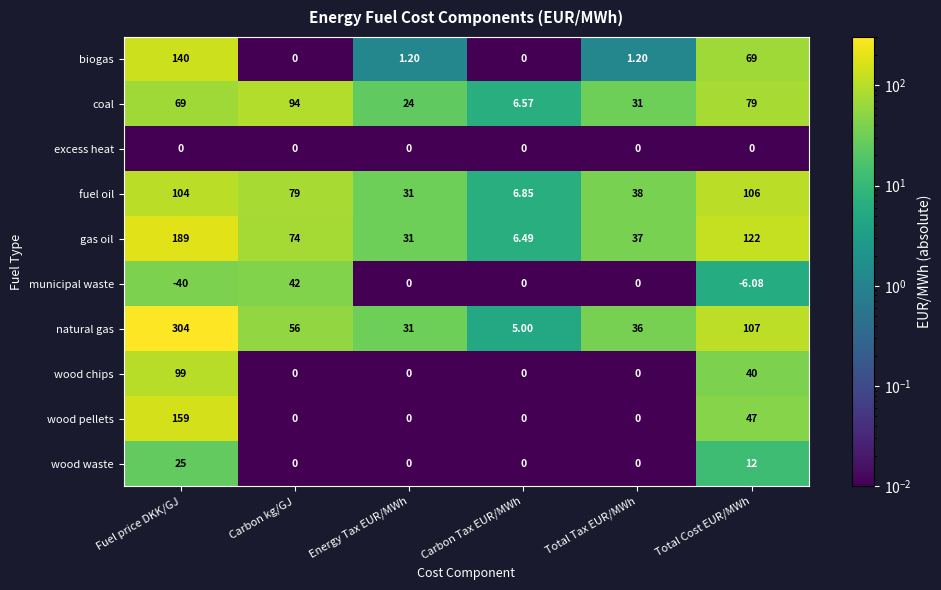

Which series changed the most between Carbon kg/GJ and Energy Tax EUR/MWh?

coal